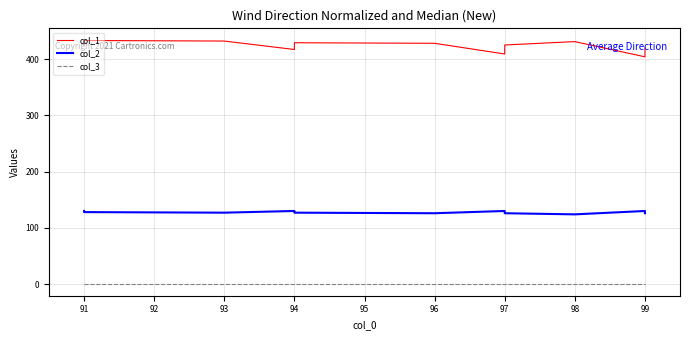

Which series has the largest total across all categories?

col_1